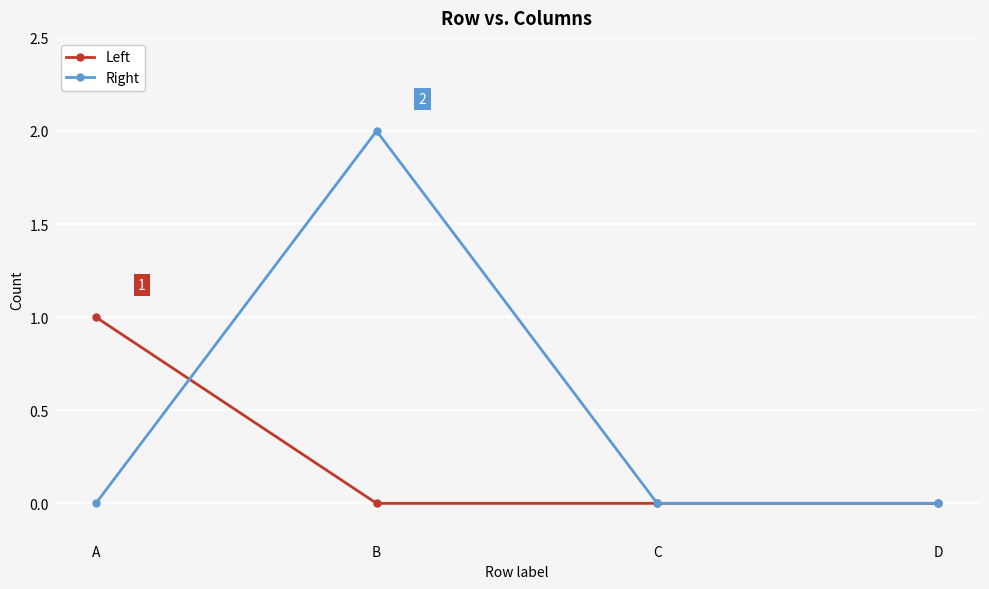

At which label does Left reach its peak?

A